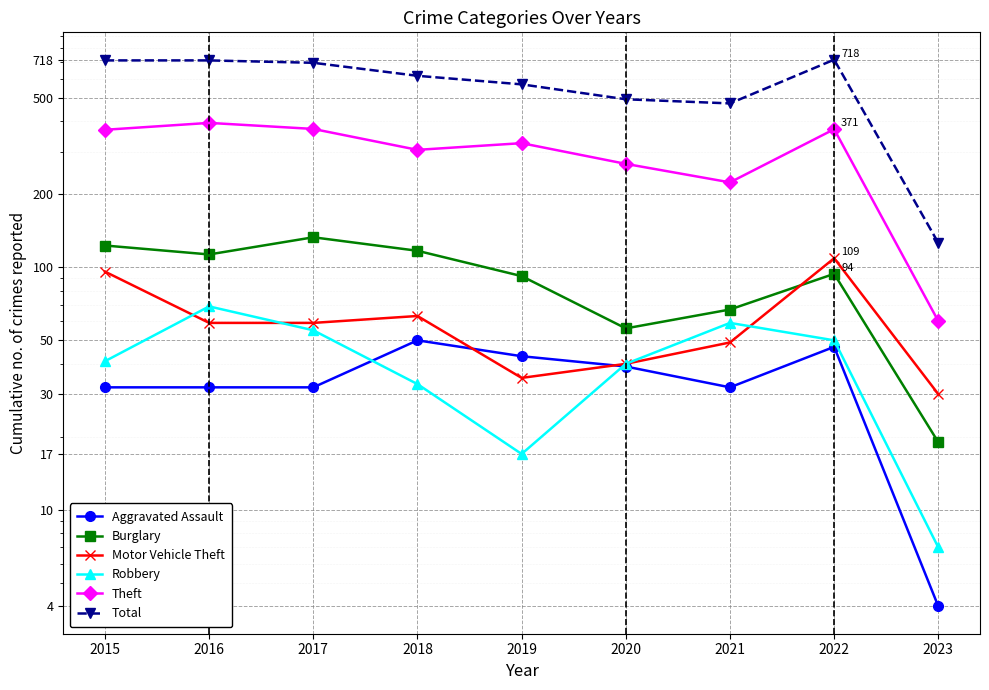

In Aggravated Assault, how many points are higher than both neighbors (excluding endpoints)?

2